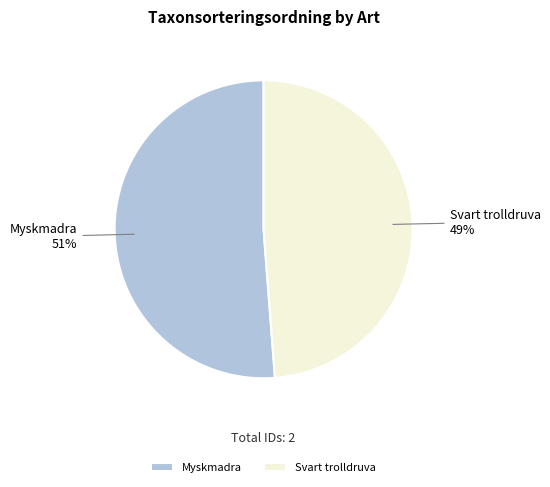

What is the ratio of the value at Svart trolldruva to the value at Myskmadra?

1.0